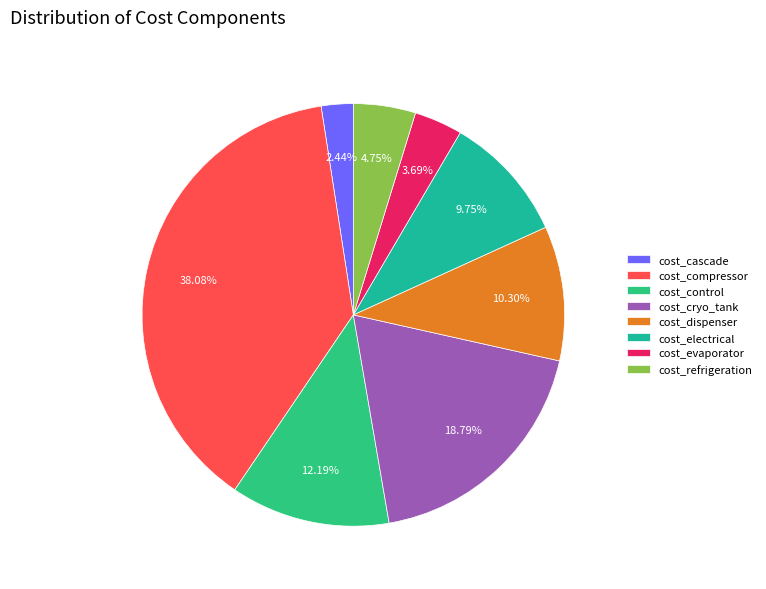

Which slice is the smallest?

cost_cascade